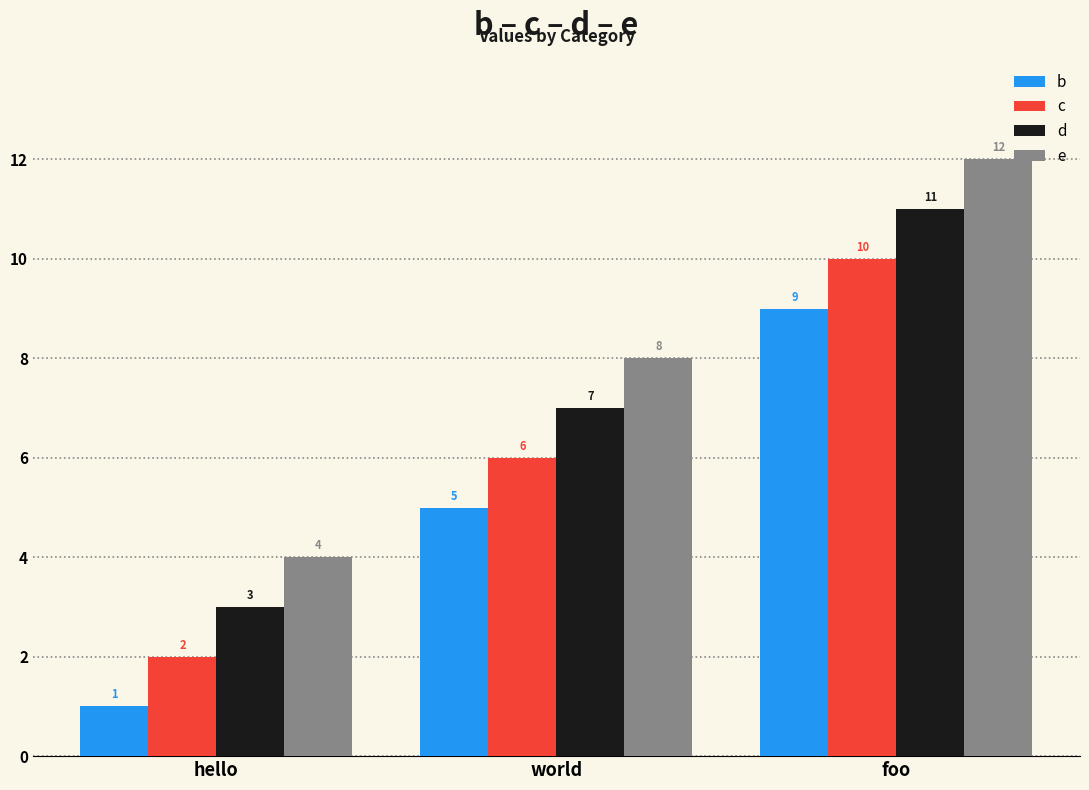

What is the spread (max minus min) of values at world?

3